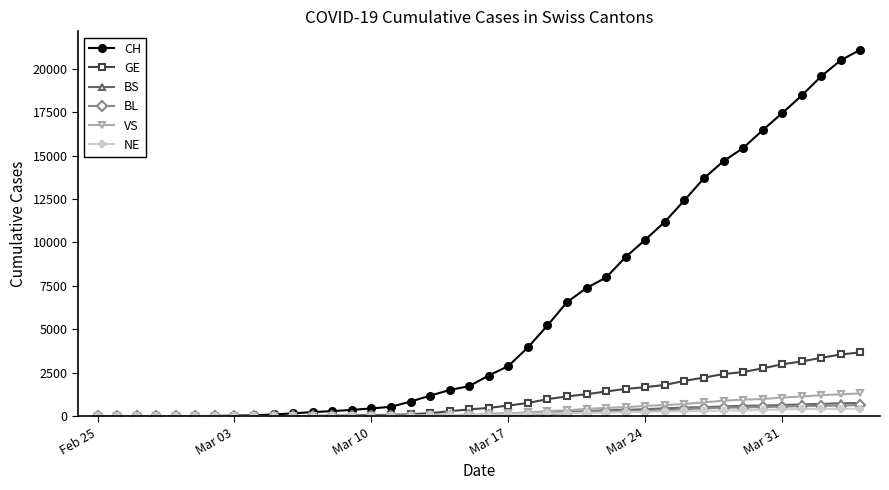

Which series has the largest total across all categories?

CH